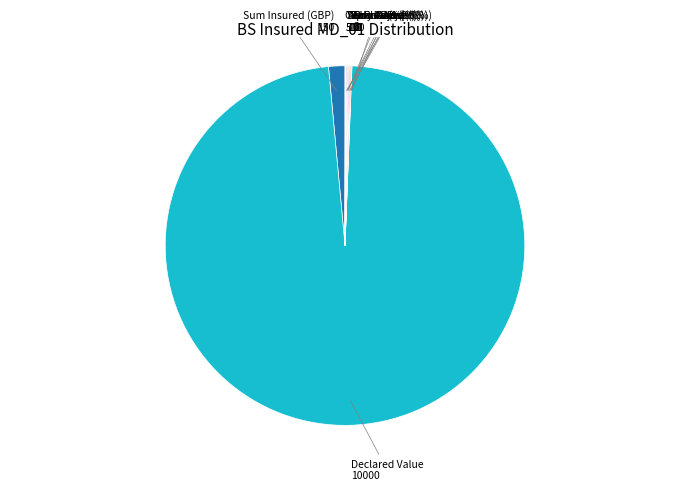

Does any single category account for the majority?

Yes